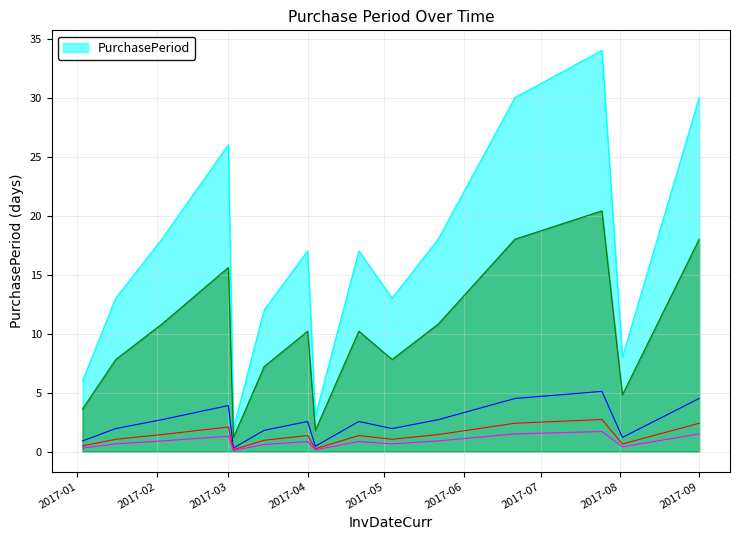

Is it true that the value at 2017-03-15 is 12?

True